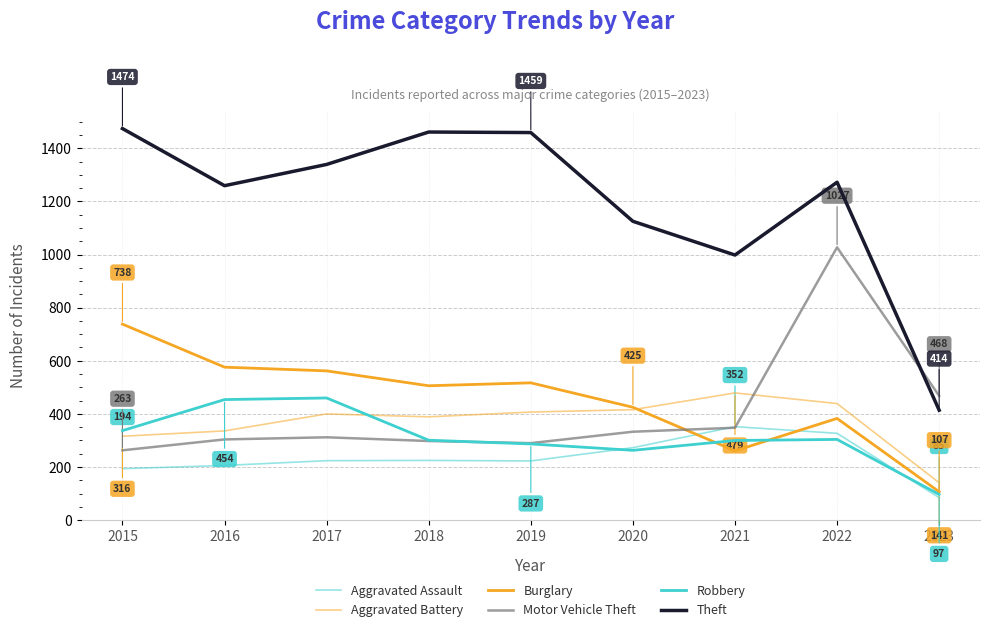

Where is the first local minimum for Theft?

2016